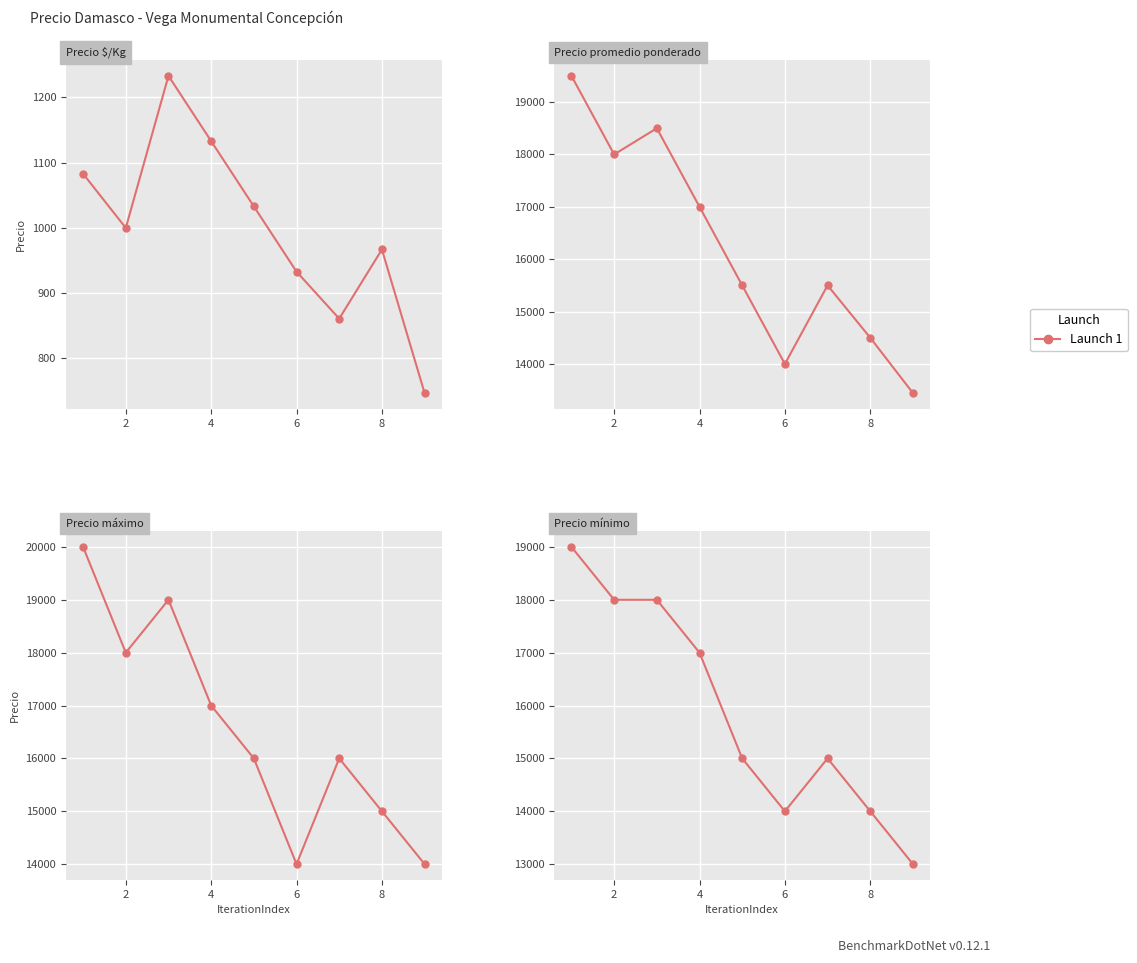

Count the values in the range 14000 to 18000.

7